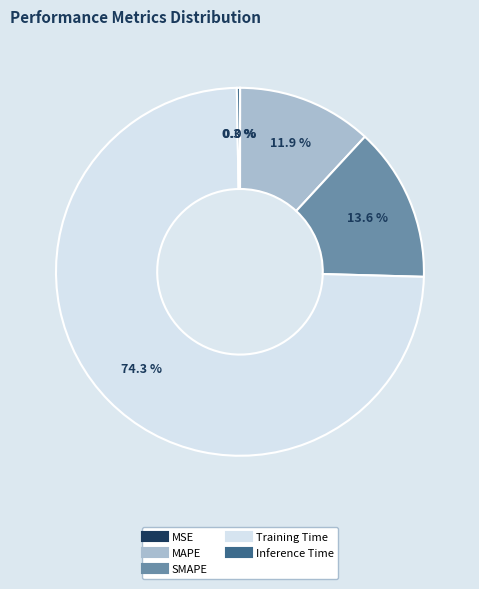

How much of the chart is everything except SMAPE?

86.4%